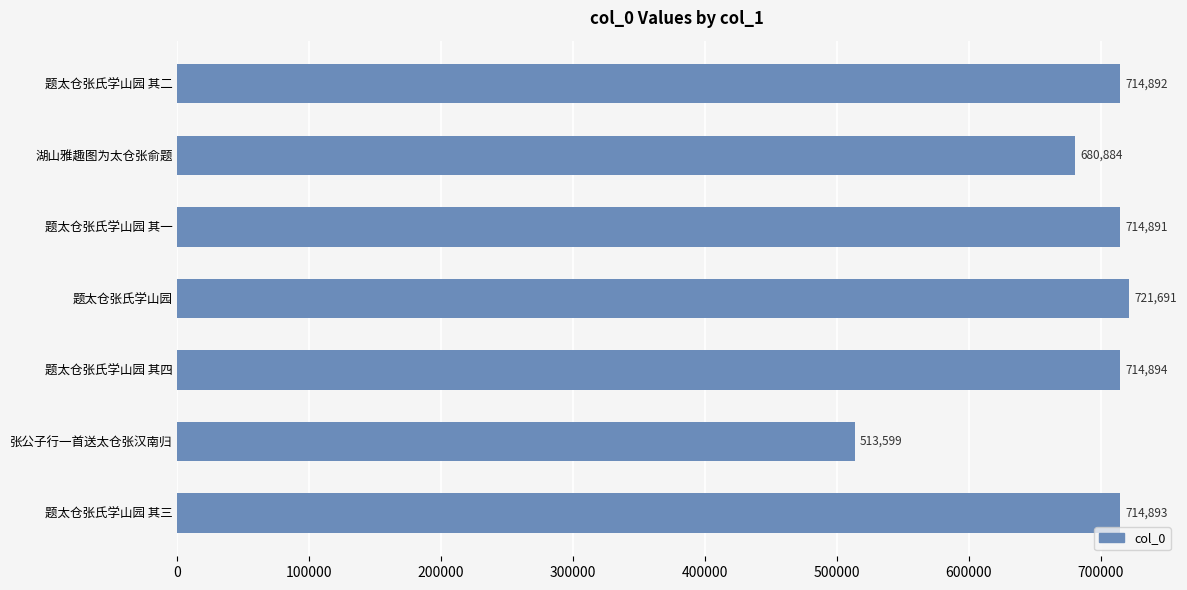

How many bars are there in total?

7